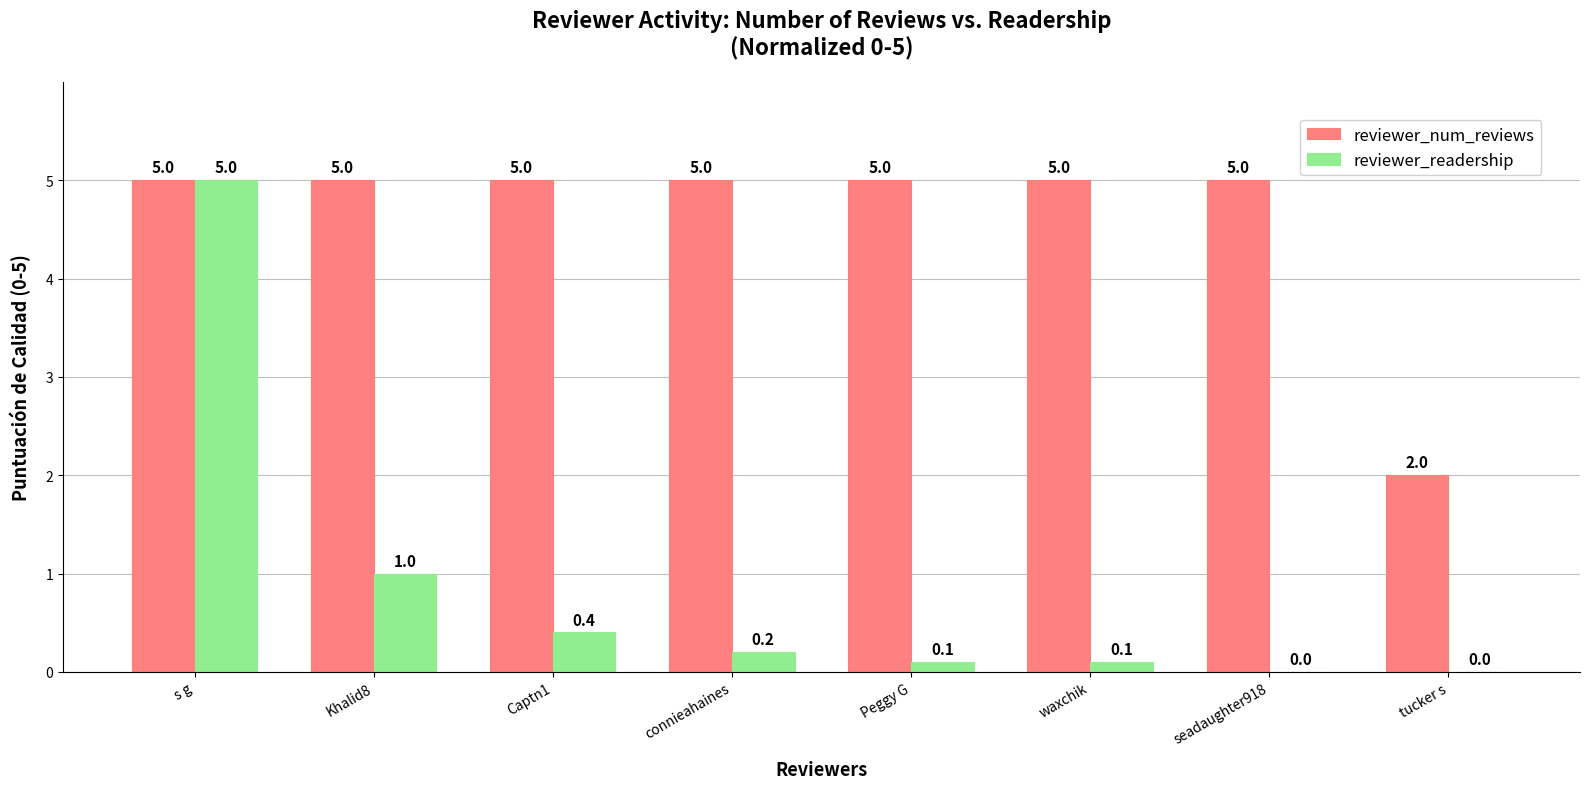

What is the sum of all reviewer_readership values?

6.8